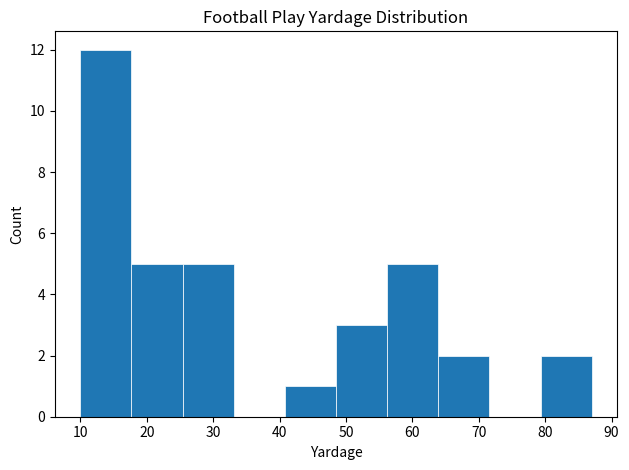

Reading left to right, transcribe this chart: for each bar, give the range it covers on the x-axis and its height. Neither the bar edges nor the heights are printed on the chart, so give them approximately, as read against the axes.

10.0 to 17.7: 12
17.7 to 25.4: 5
25.4 to 33.1: 5
33.1 to 40.8: 0
40.8 to 48.5: 1
48.5 to 56.2: 3
56.2 to 63.9: 5
63.9 to 71.6: 2
71.6 to 79.3: 0
79.3 to 87.0: 2